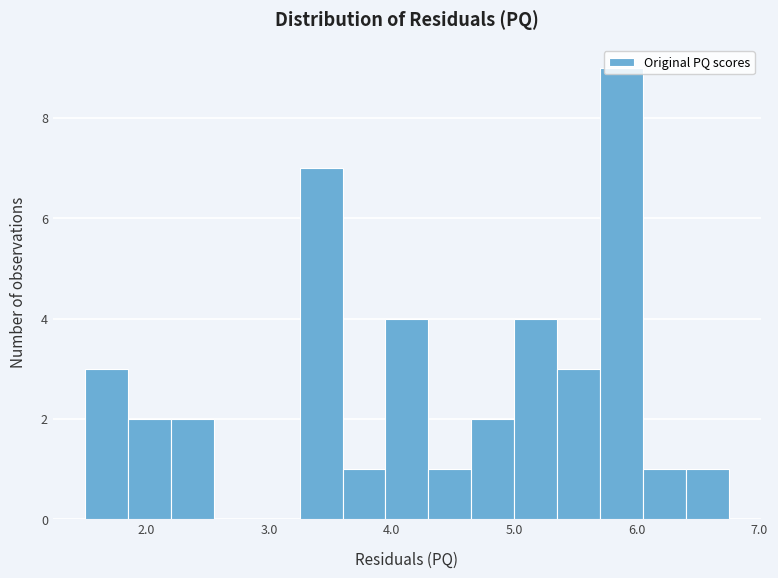

Read against the x-axis, roughly where is the centre of the tallest bar?

5.9